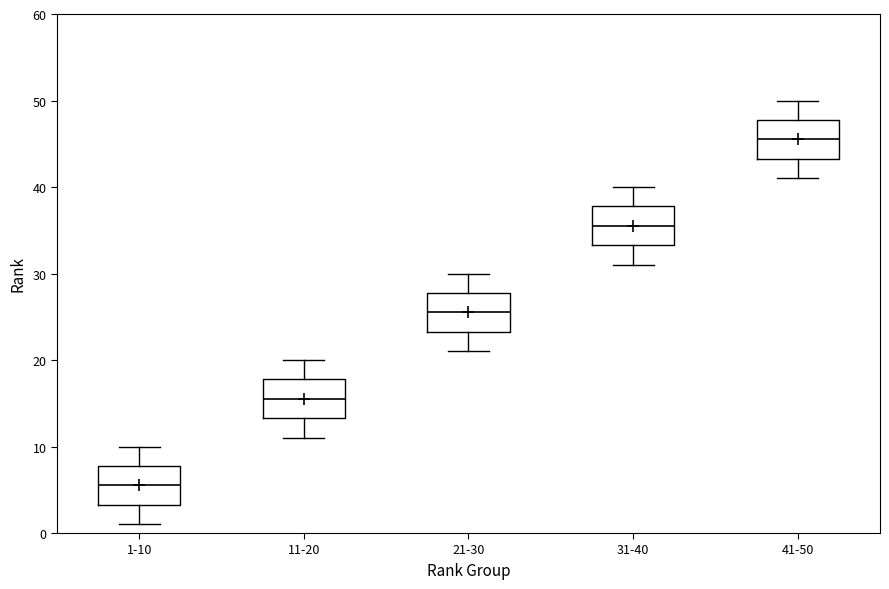

Where is the upper edge of the box for 21-30 on the y-axis? The values are not printed on the chart, so give them approximately, as read against the axis.

28